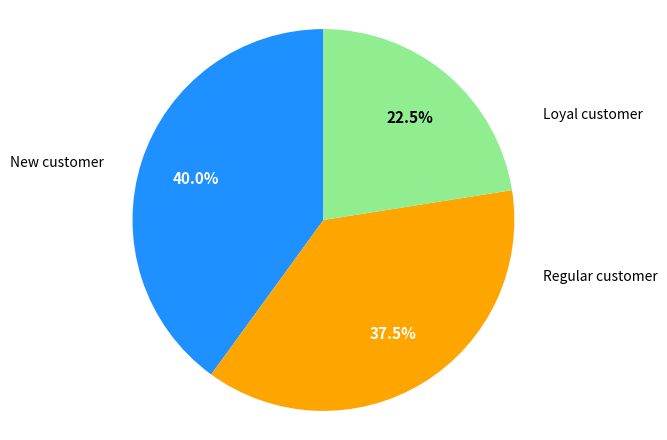

Is there a majority slice in this chart?

No